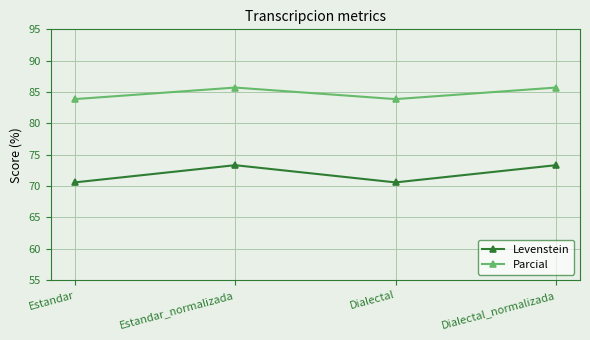

What is the maximum value for Parcial?

85.7